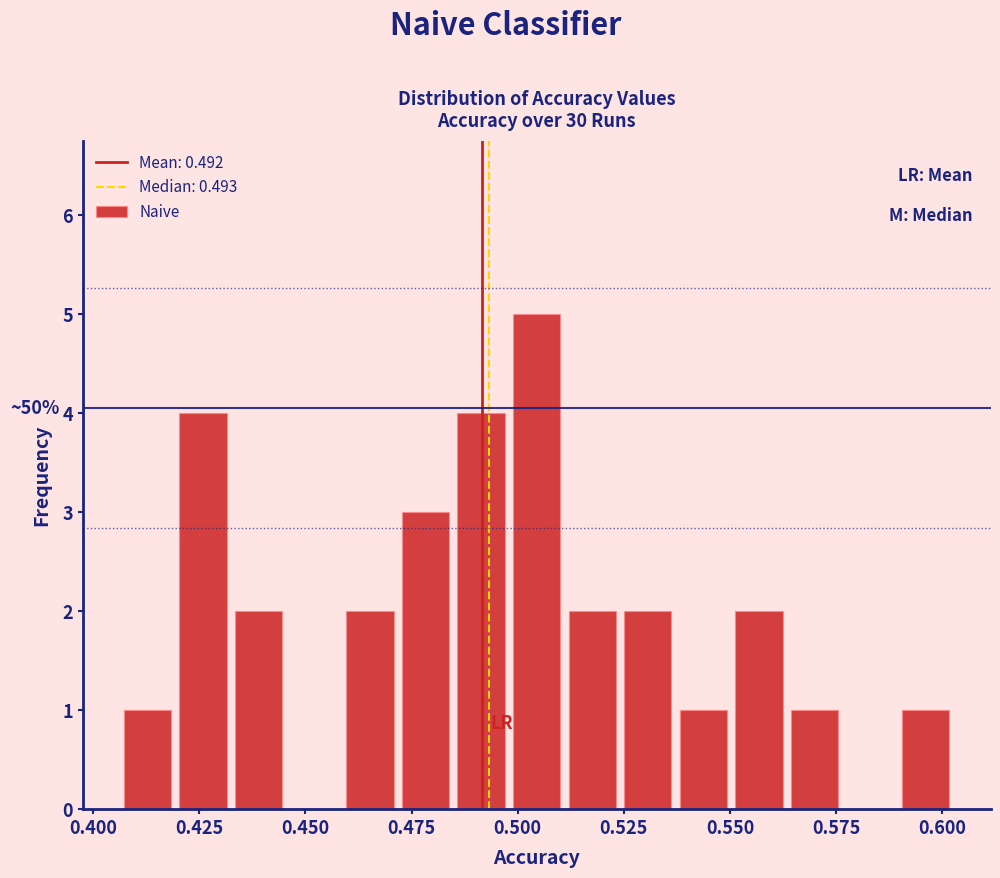

Around what value on the x-axis is the tallest bar? Give the approximate position of its centre, as read against the axis.

0.505